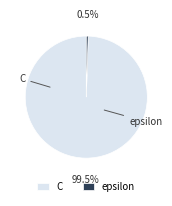

Between epsilon and C, which is larger?

C